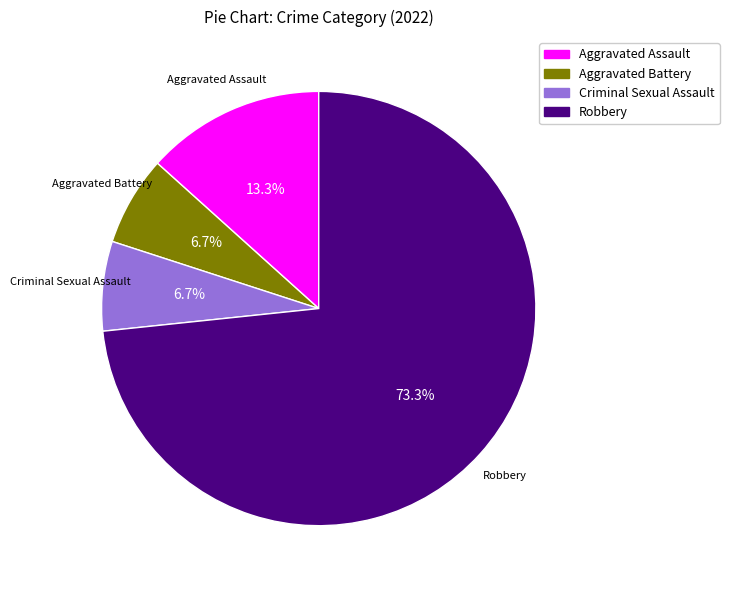

To the nearest percent, what is the combined percentage of Aggravated Assault and Robbery?

87%